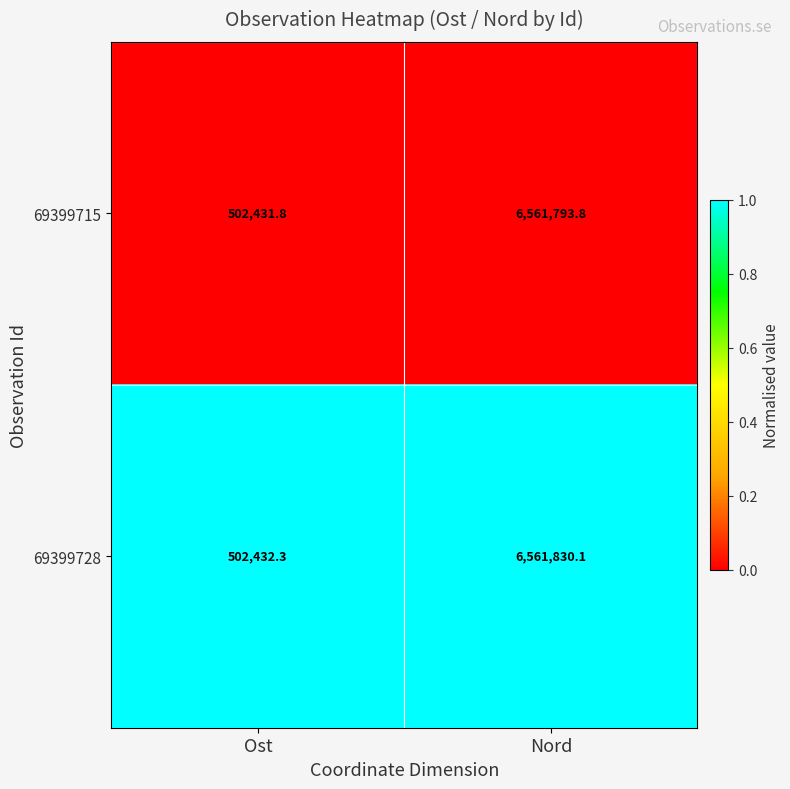

Between Ost and Nord, which series saw the biggest shift?

69399728